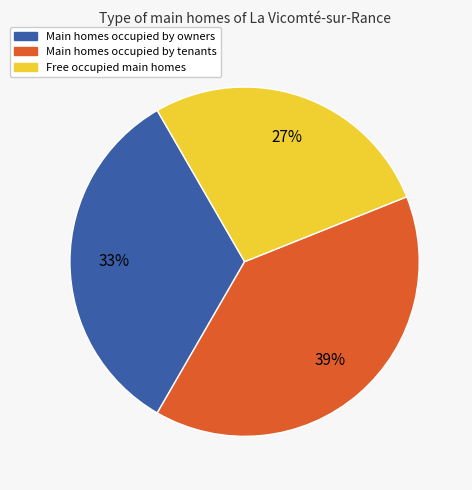

Which has a higher value, Main homes occupied by tenants or Free occupied main homes?

Main homes occupied by tenants